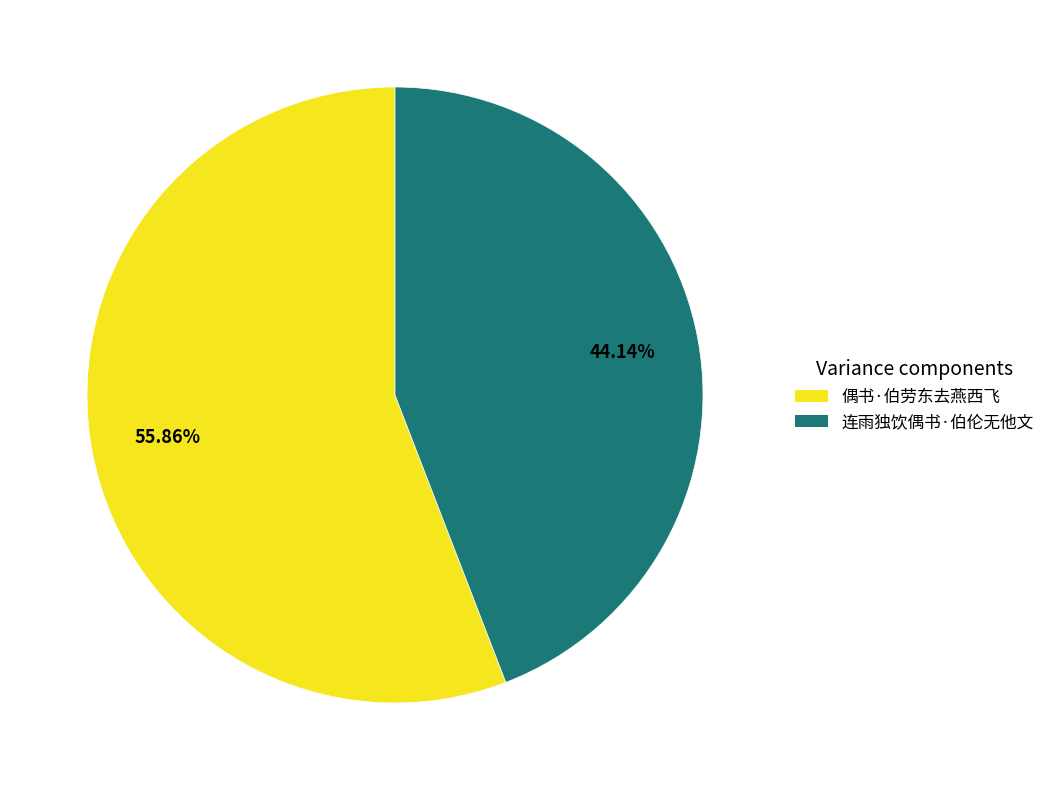

Which slice is the largest?

偶书·伯劳东去燕西飞